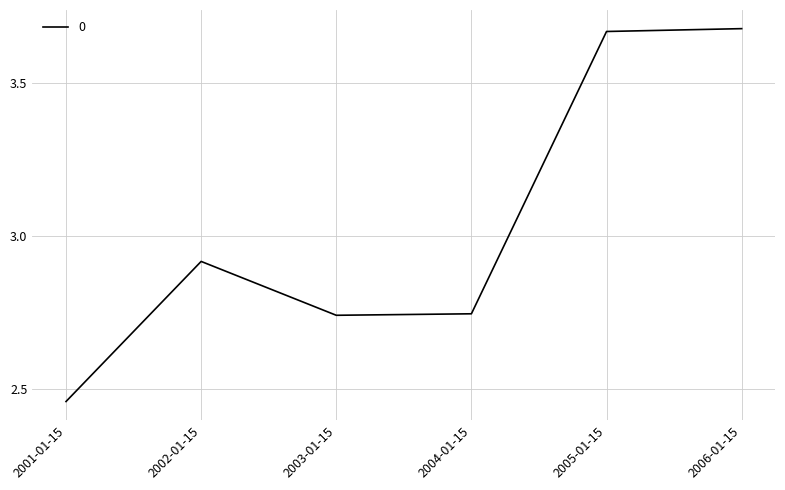

Count the number of categories in the chart.

6